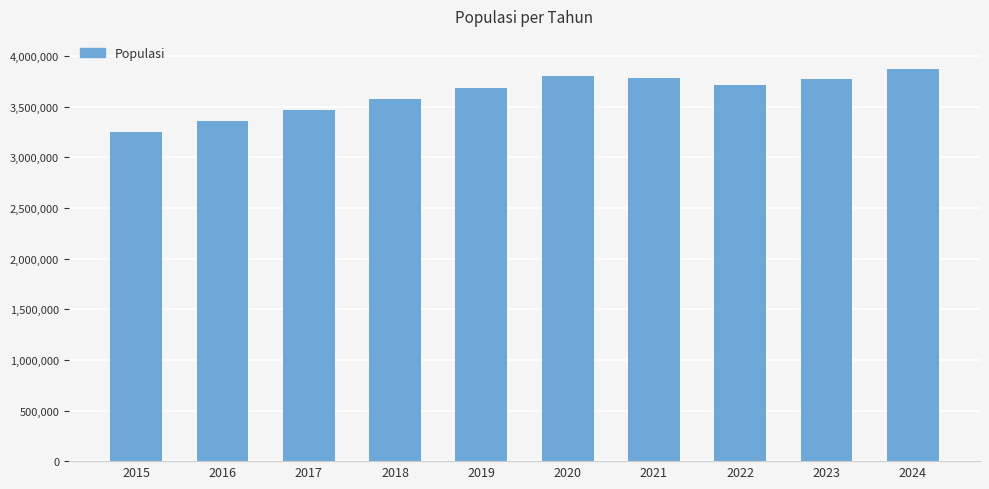

The chart shows a value of 3358007 at 2016. True or false?

True